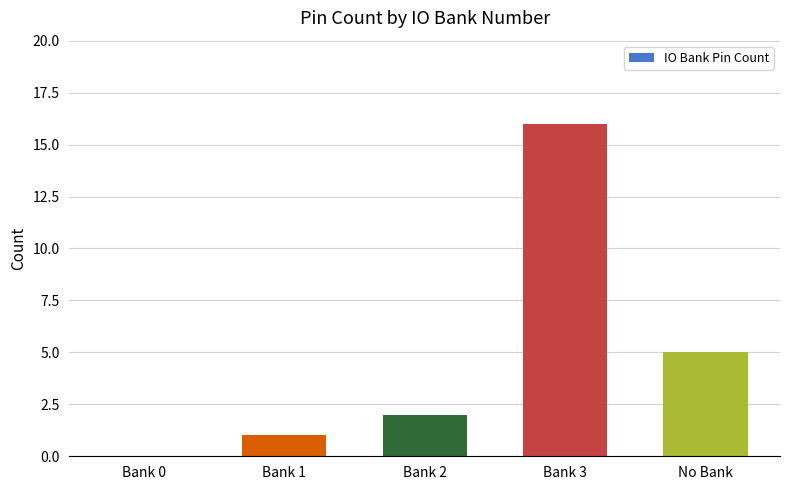

The chart shows a value of 22 at Bank 3. True or false?

False